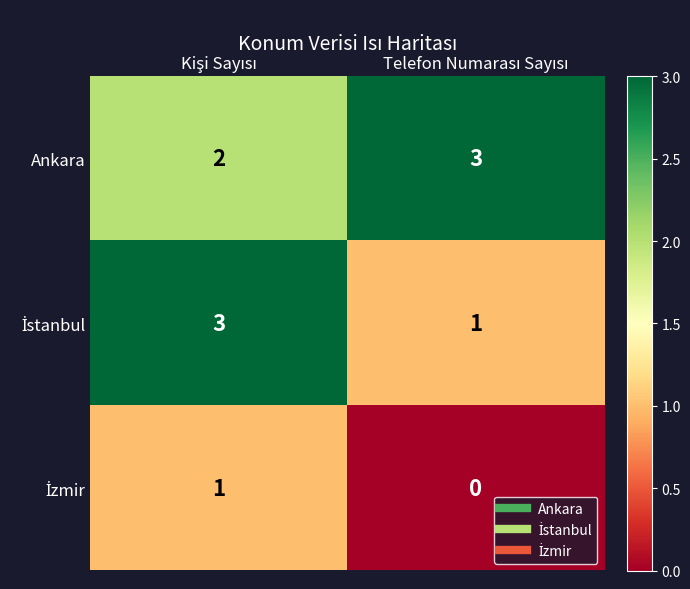

What is the highest value of the Ankara series?

3